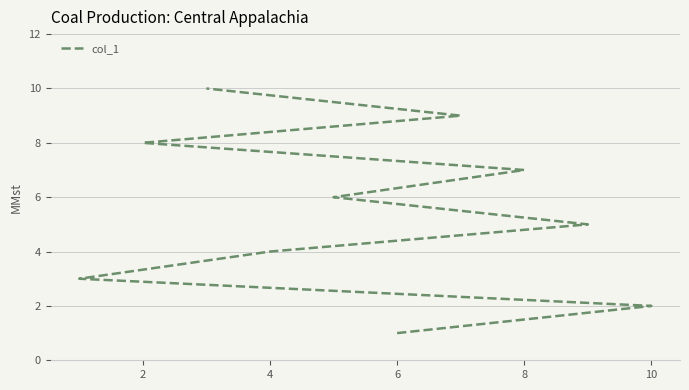

What is the difference between the second highest and minimum values?

8